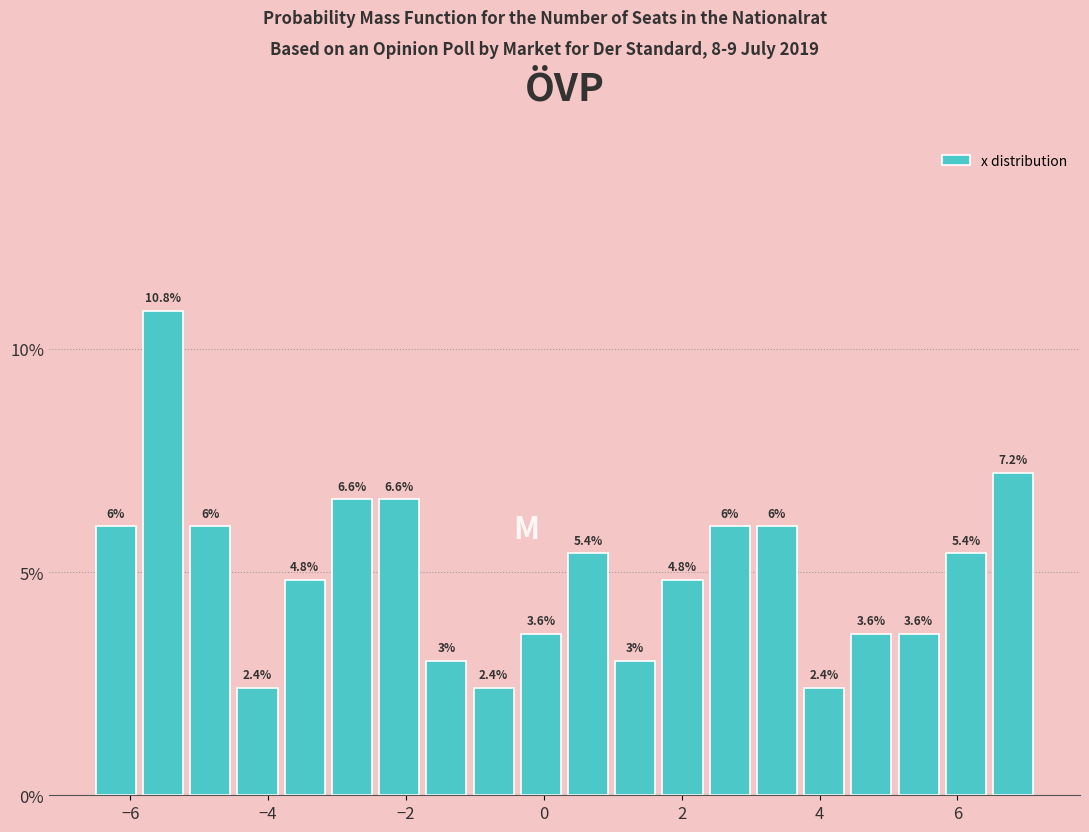

Read against the x-axis, roughly where is the centre of the tallest bar?

-5.6